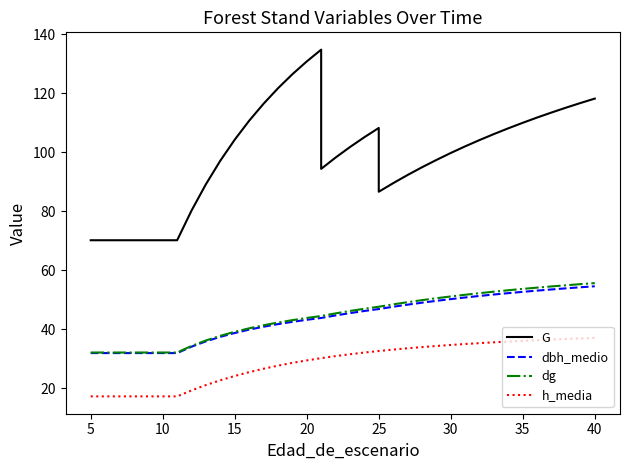

List the series in order of their peak value, highest first.

G, dg, dbh_medio, h_media